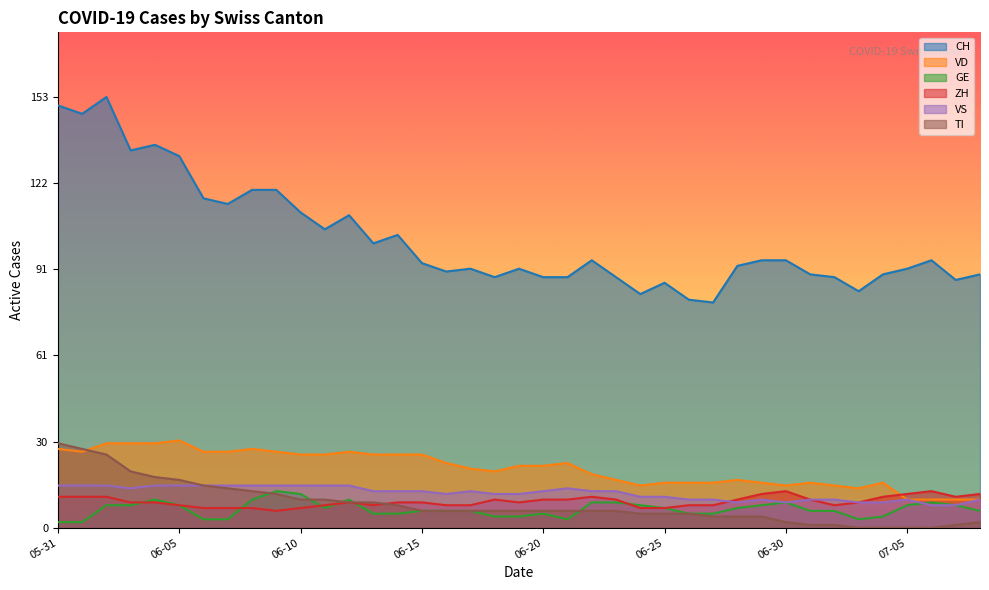

How many data points in VS are less than 13?

18